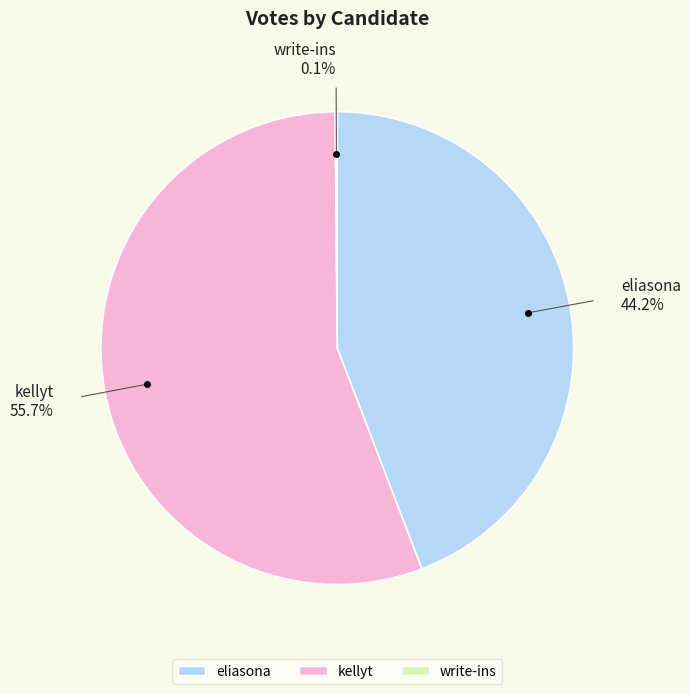

Which has a higher value, eliasona or kellyt?

kellyt